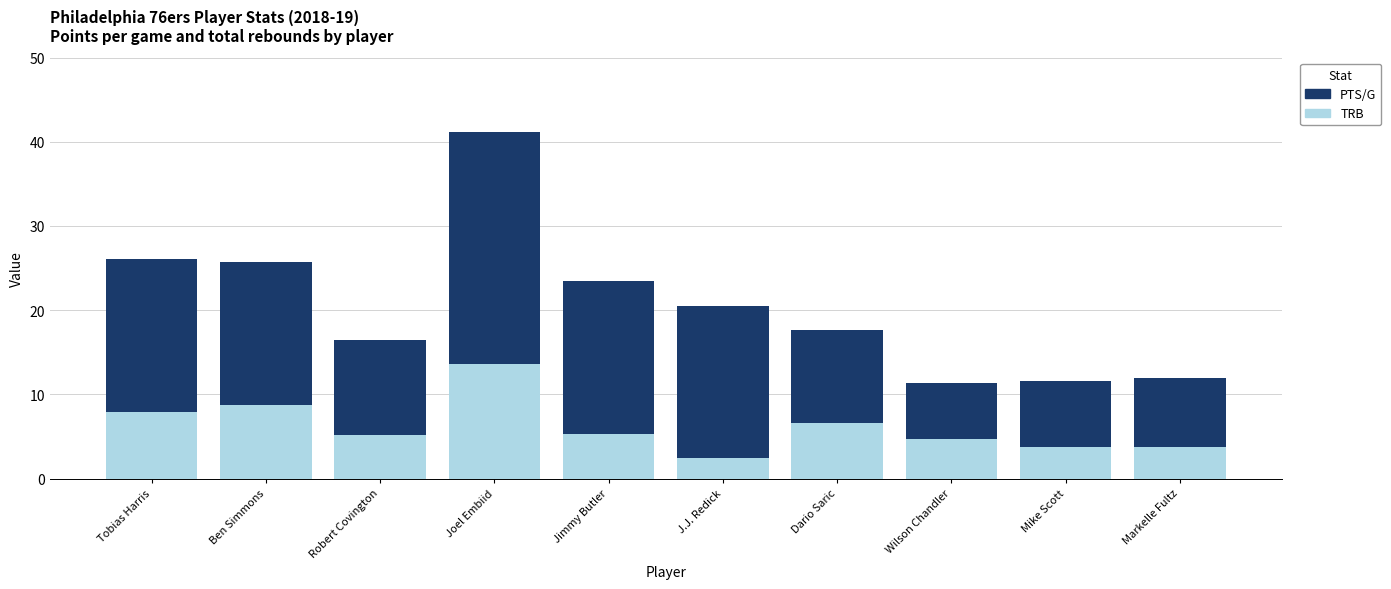

What is the sum of the TRB values at Joel Embiid and Dario Saric?

20.2